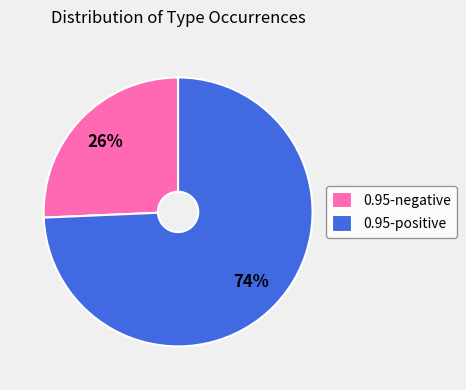

Count the number of slices in the pie.

2